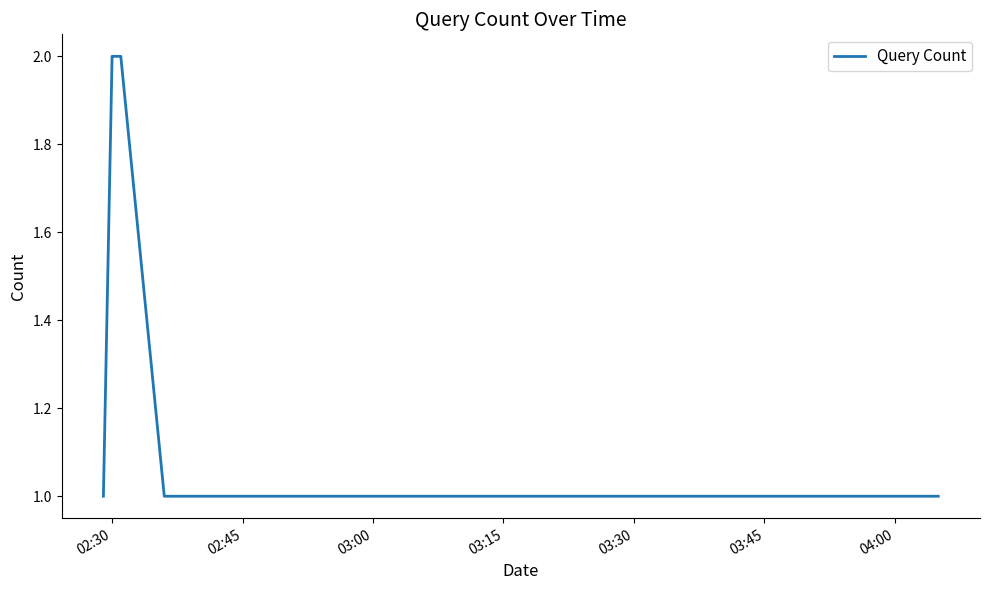

True or false: there are more than 1 points higher than both neighbors.

False